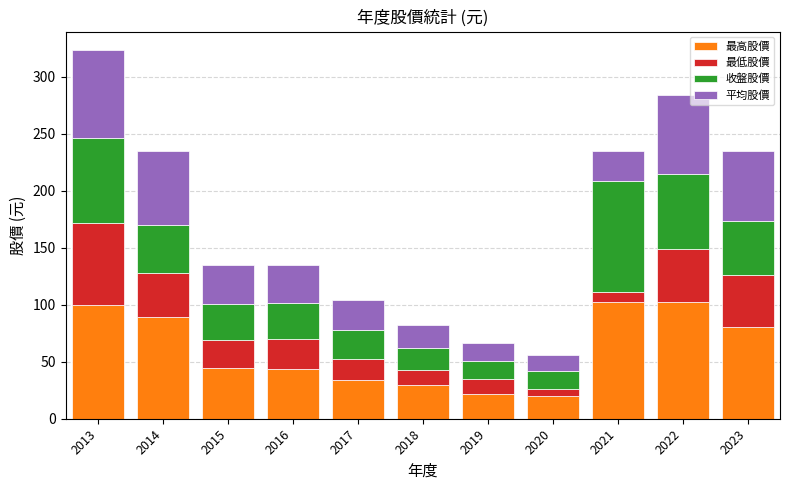

True or false: 最高股價 has a value of 53.8 at 2017.

False